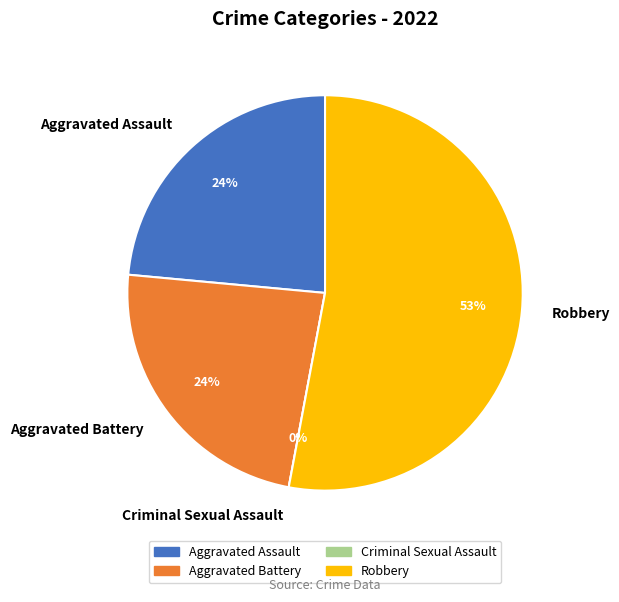

Rank the categories by value from highest to lowest.

Robbery, Aggravated Assault, Aggravated Battery, Criminal Sexual Assault